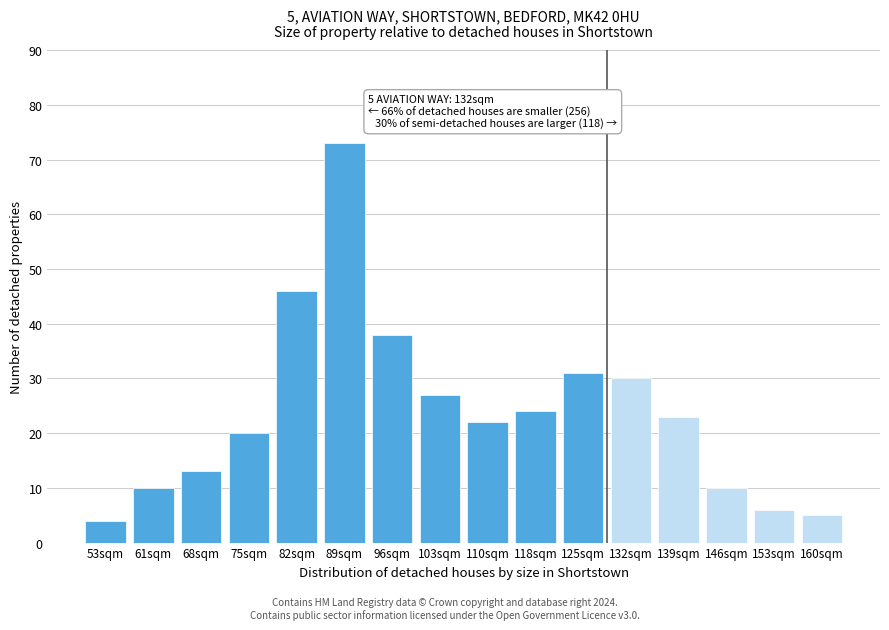

Reading left to right, extract all data points from this chart.

53sqm=4	61sqm=10	68sqm=13	75sqm=20	82sqm=46	89sqm=73	96sqm=38	103sqm=27	110sqm=22	118sqm=24	125sqm=31	132sqm=30	139sqm=23	146sqm=10	153sqm=6	160sqm=5